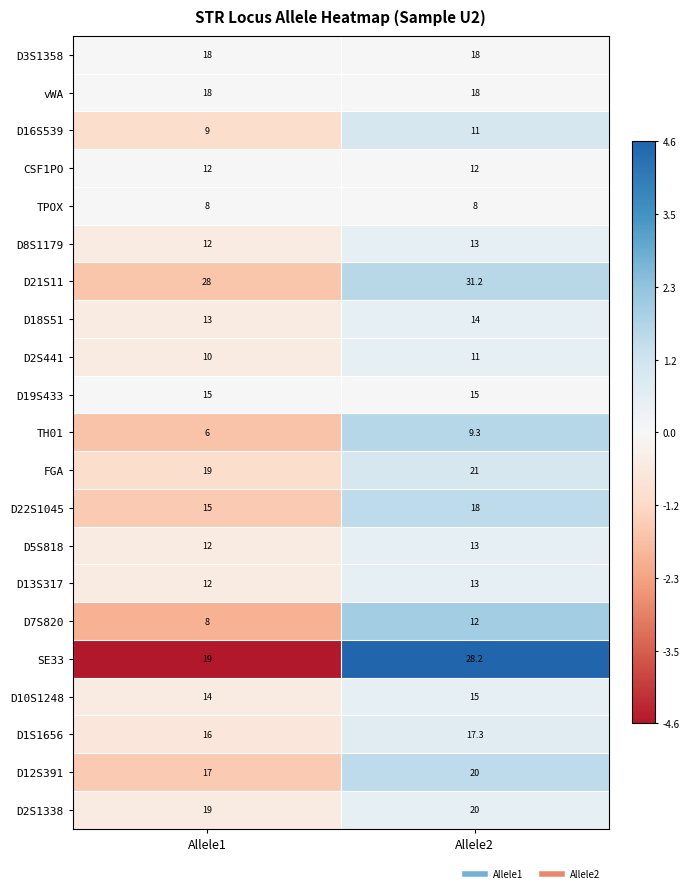

Which series has the largest total across all categories?

D21S11